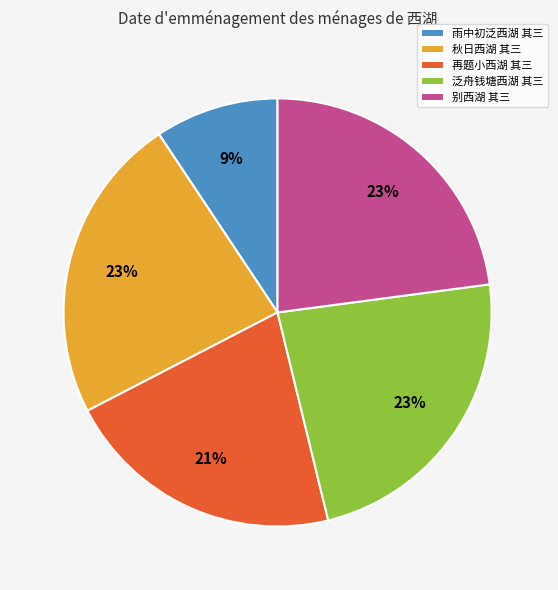

Count the number of slices in the pie.

5